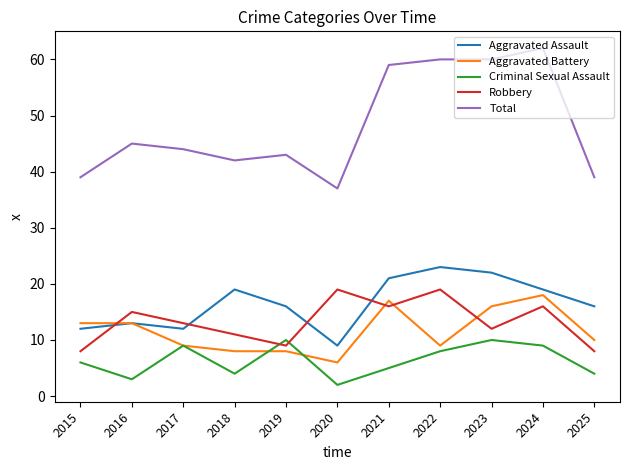

Which category has the lowest value in the Total series?

2020